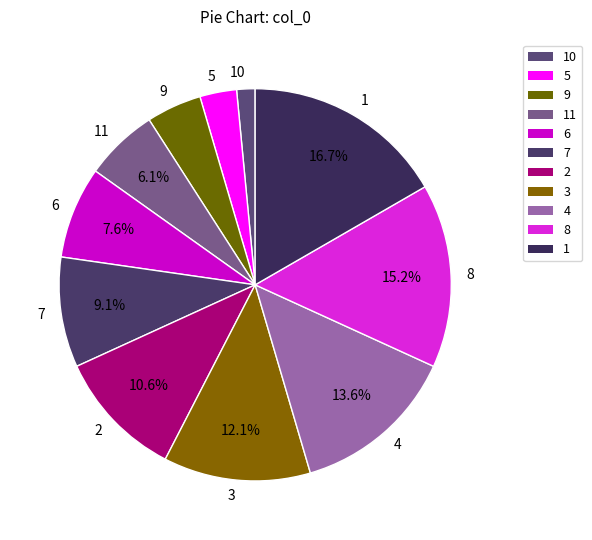

Between 7 and 5, which is larger?

7